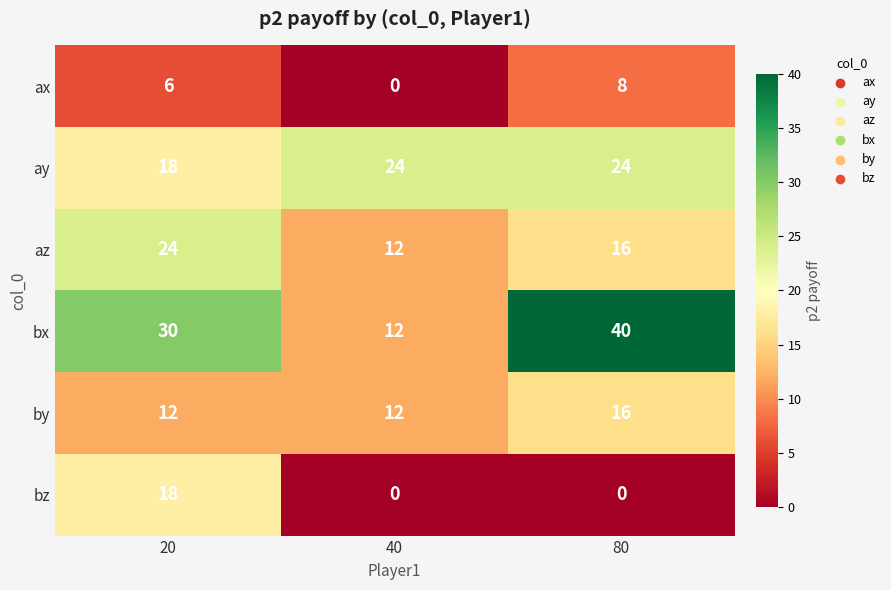

At which category is the sum across all series the highest?

20